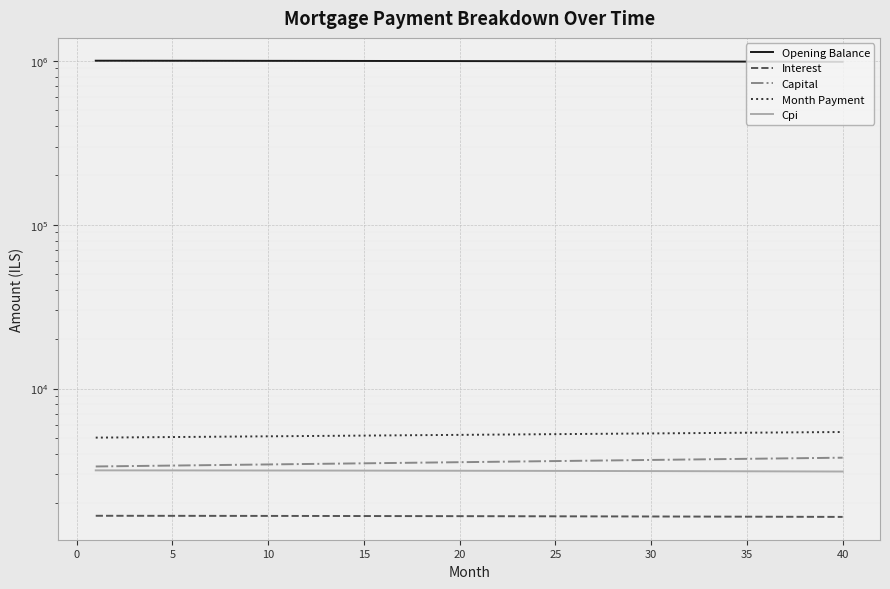

At which category does the chart reach its minimum across all series?

40